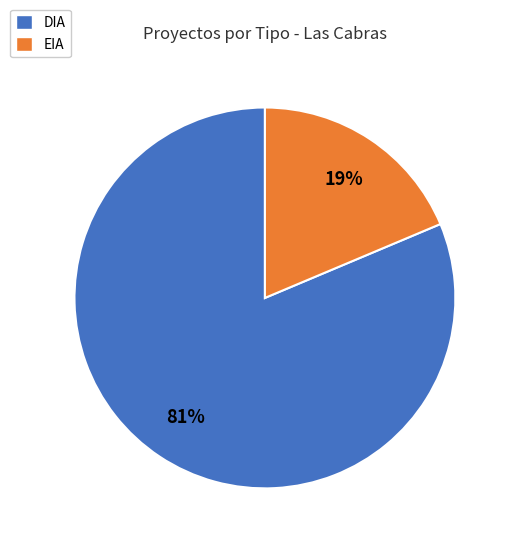

Is there a majority slice in this chart?

Yes